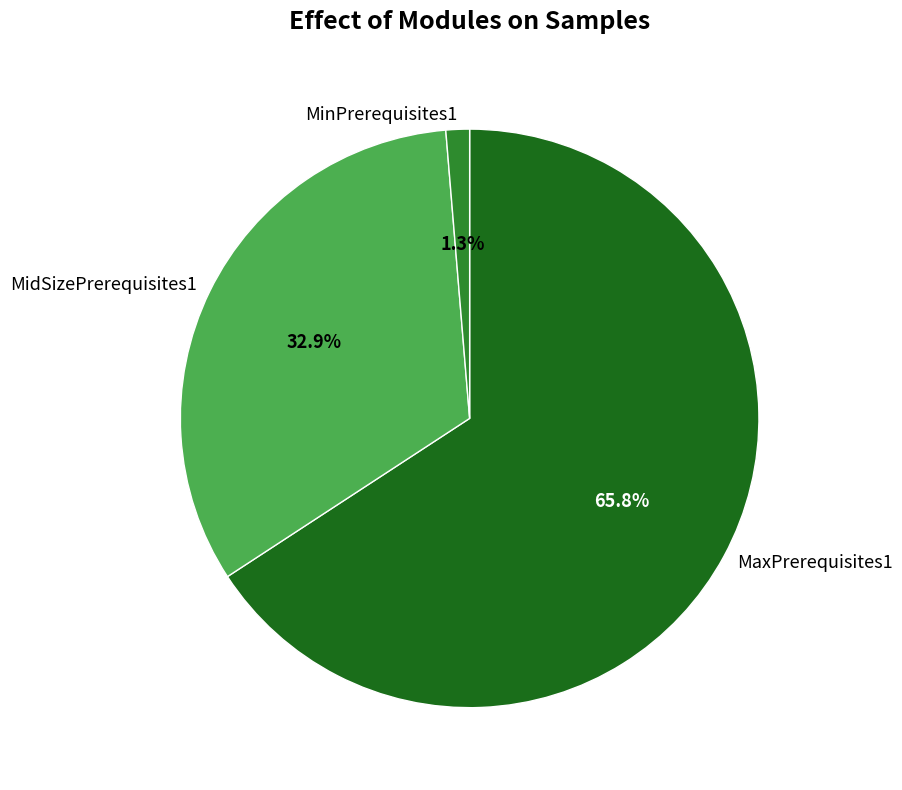

How many slices are in this pie chart?

3